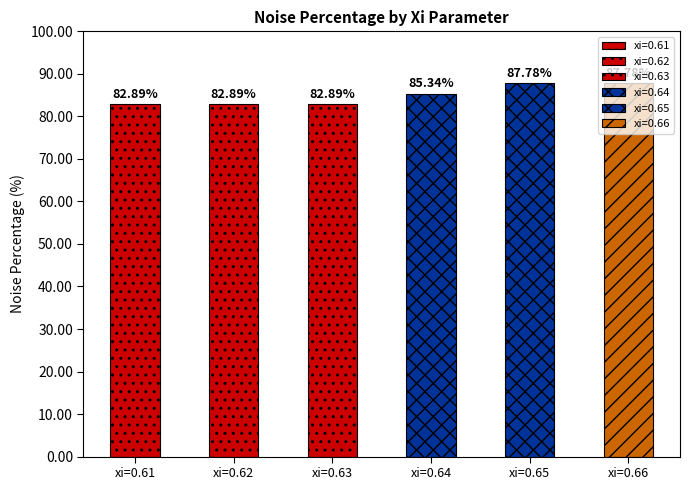

The chart shows a value of 115.3 at xi=0.63. True or false?

False